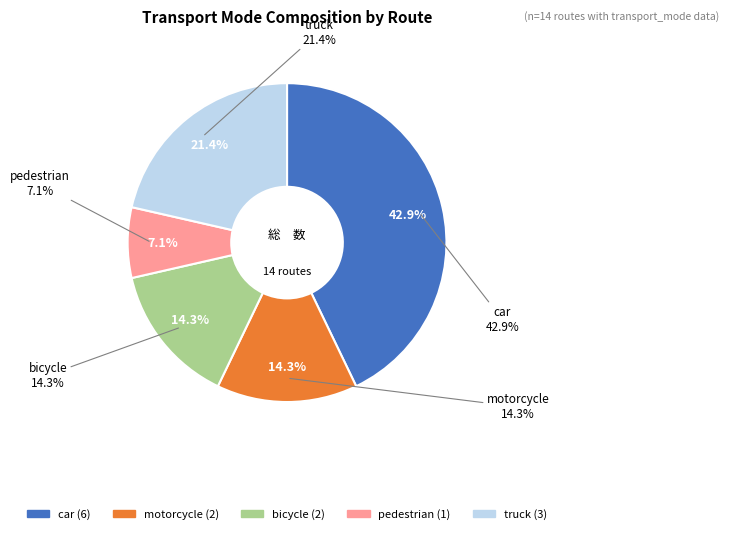

Is there a majority slice in this chart?

No